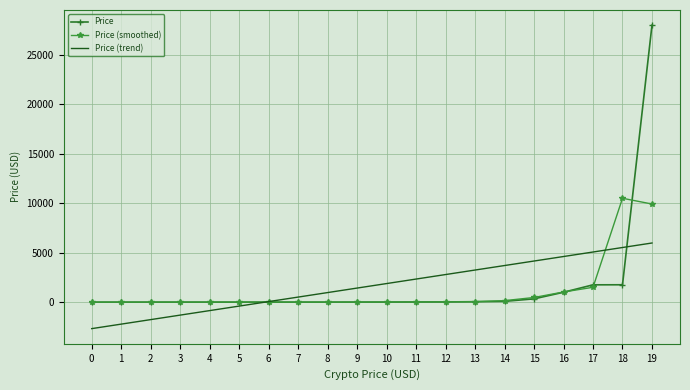

Which series ends up on top after the final intersection of Price (smoothed) and Price?

Price